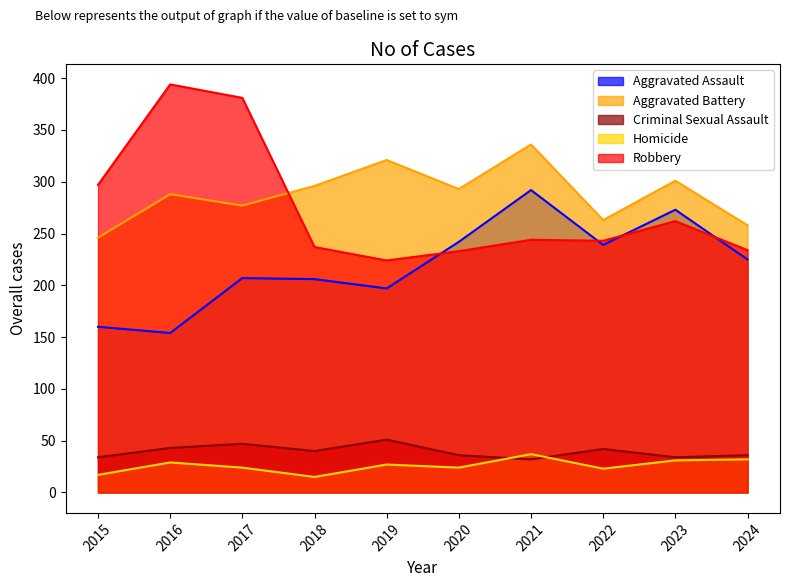

Which series has the largest range (max minus min)?

Robbery